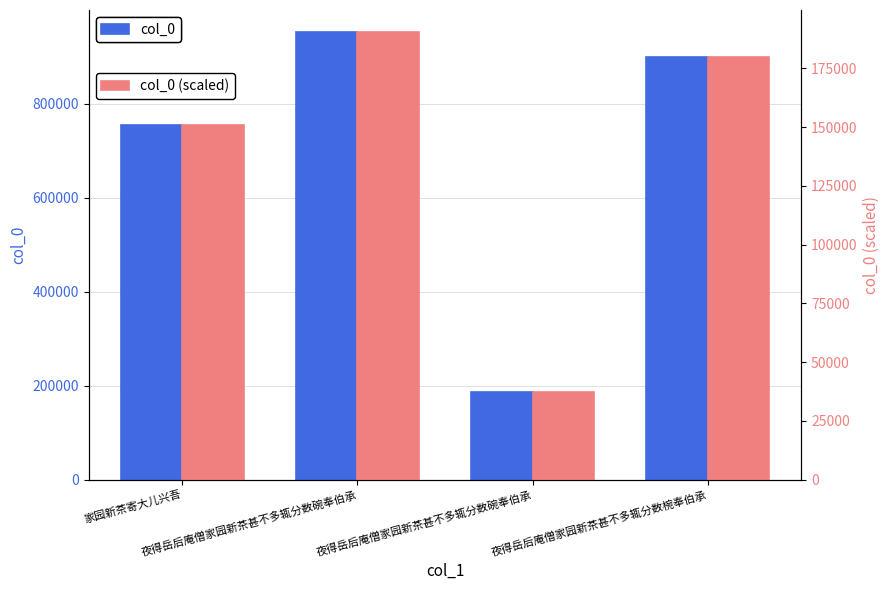

Reading left to right, extract all data points from this chart.

col_0: 家园新茶寄大儿兴吾=753852.0	夜得岳后庵僧家园新茶甚不多辄分数碗奉伯承=951585.0	夜得岳后庵僧家园新茶甚不多辄分数碗奉伯承=186747.0	夜得岳后庵僧家园新茶甚不多辄分数椀奉伯承=900230.0
col_0 (scaled): 家园新茶寄大儿兴吾=150770.4	夜得岳后庵僧家园新茶甚不多辄分数碗奉伯承=190317.0	夜得岳后庵僧家园新茶甚不多辄分数碗奉伯承=37349.4	夜得岳后庵僧家园新茶甚不多辄分数椀奉伯承=180046.0